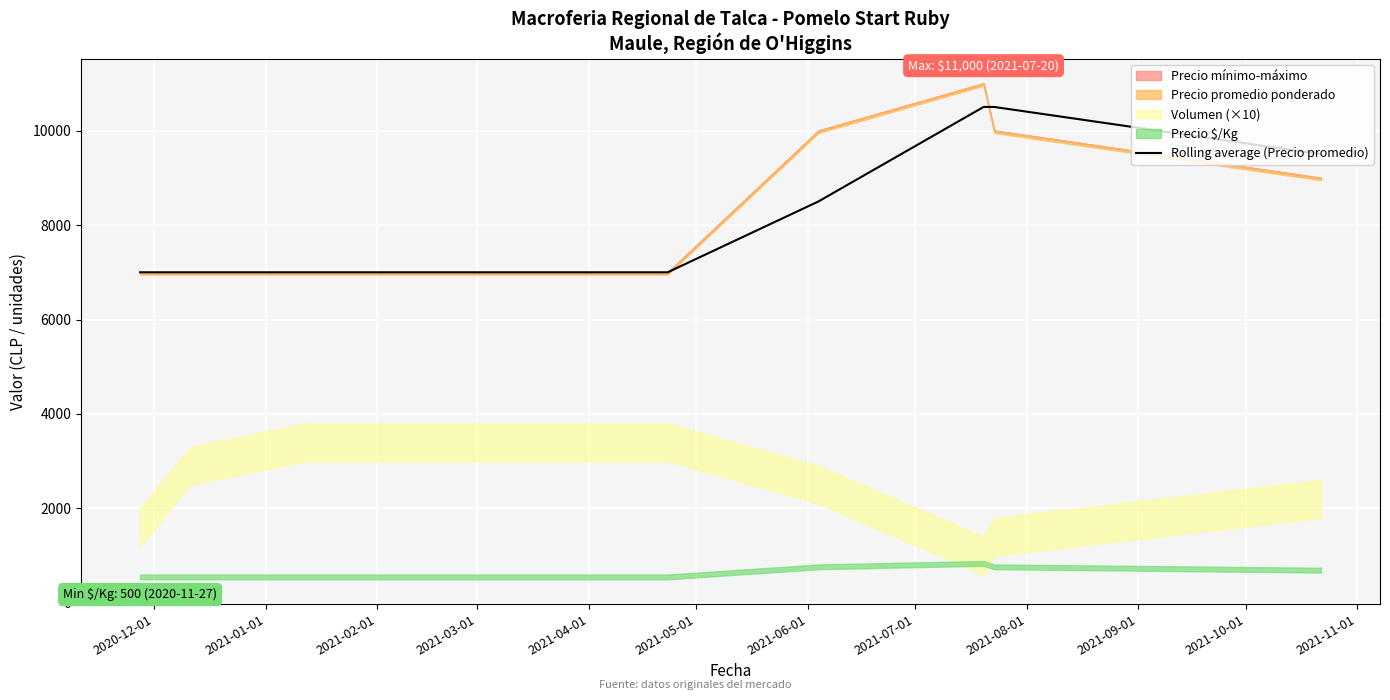

What is the minimum value for Rolling average (Precio promedio)?

7000